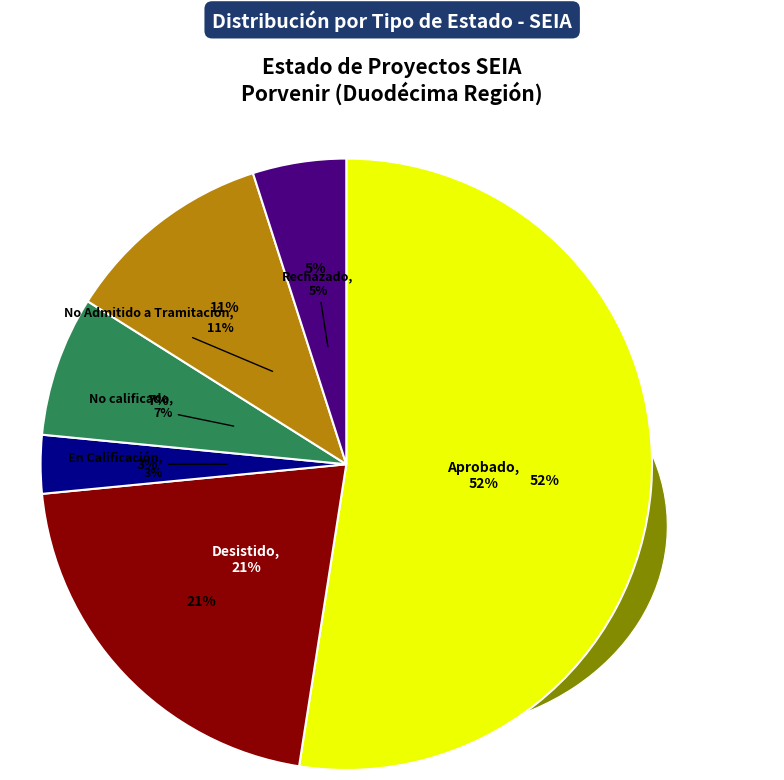

Approximately how many times larger is the value at En Calificación compared to Rechazado?

0.6